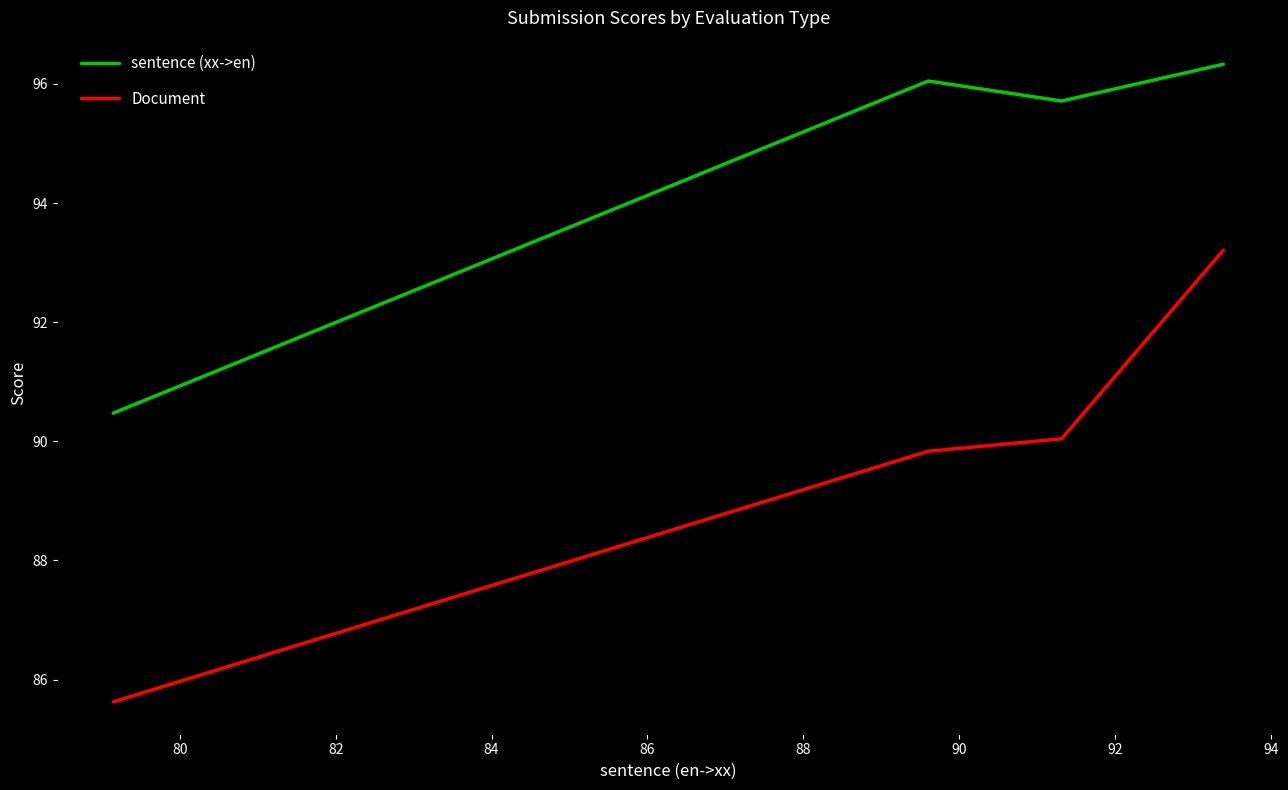

Rank the series by their maximum value, from highest to lowest.

sentence (xx->en), Document